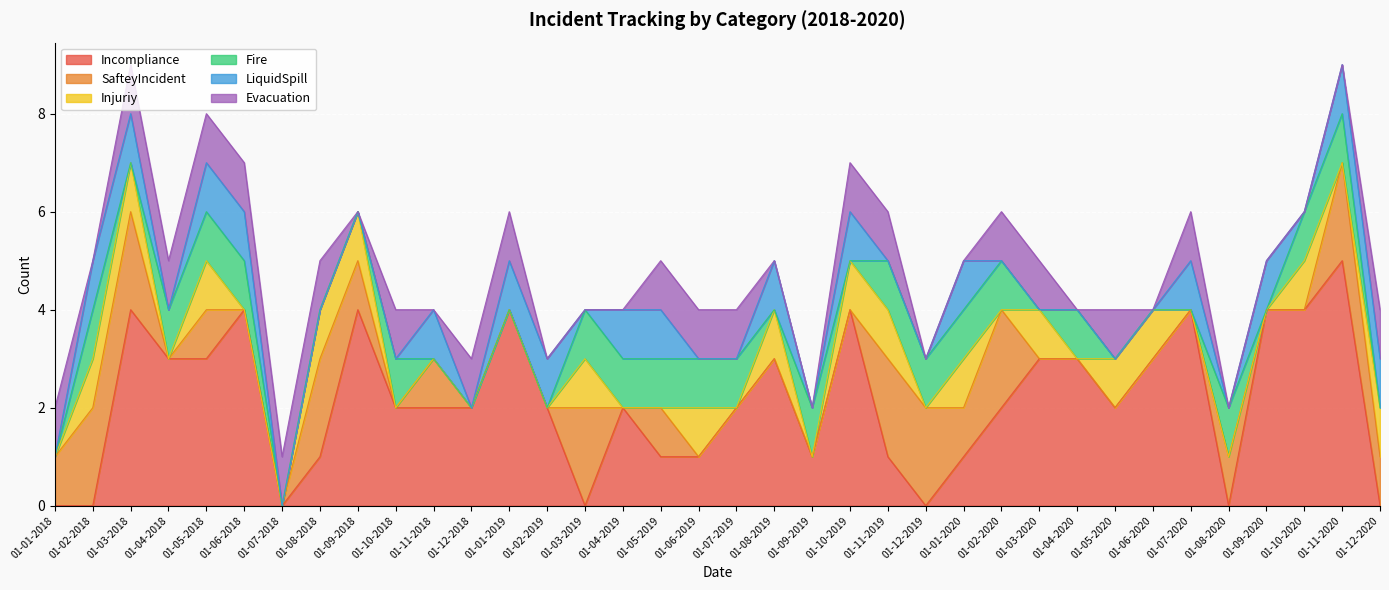

How many LiquidSpill values are between 0 and 1?

36